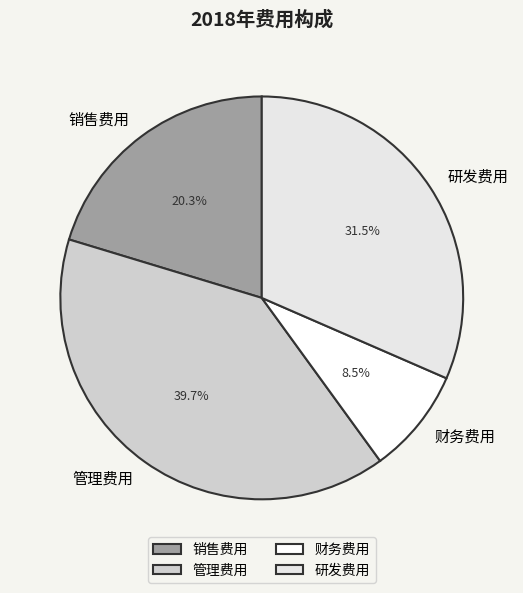

What is the smallest slice in the pie chart?

财务费用